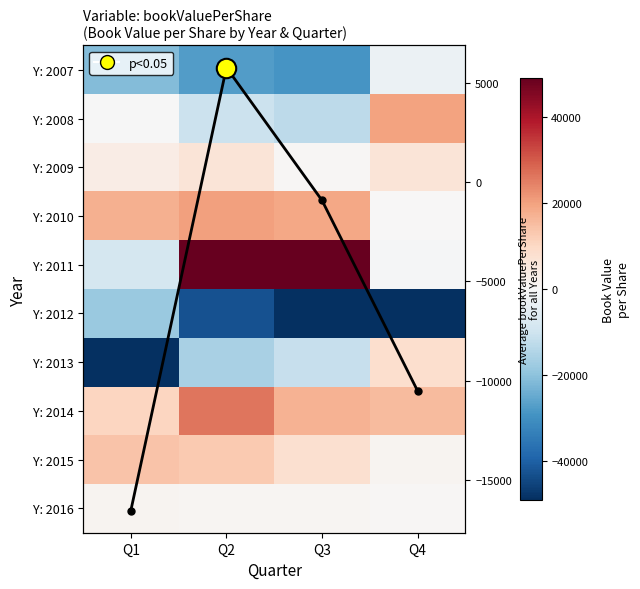

Which series has the largest total across all categories?

Y: 2011